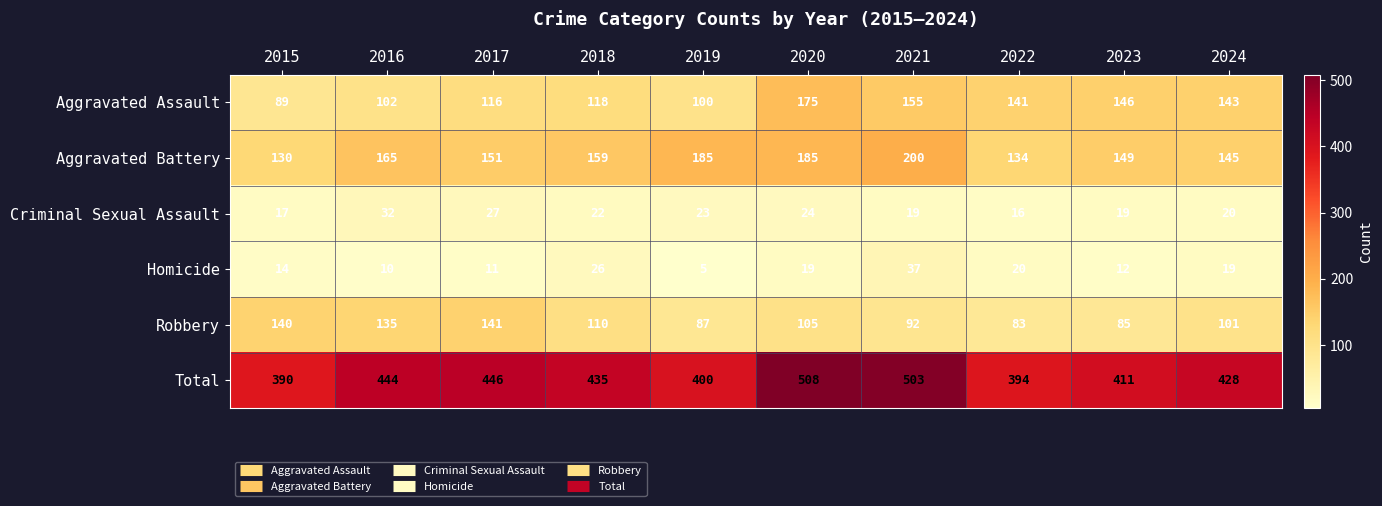

Which category has the highest value across all series?

2020